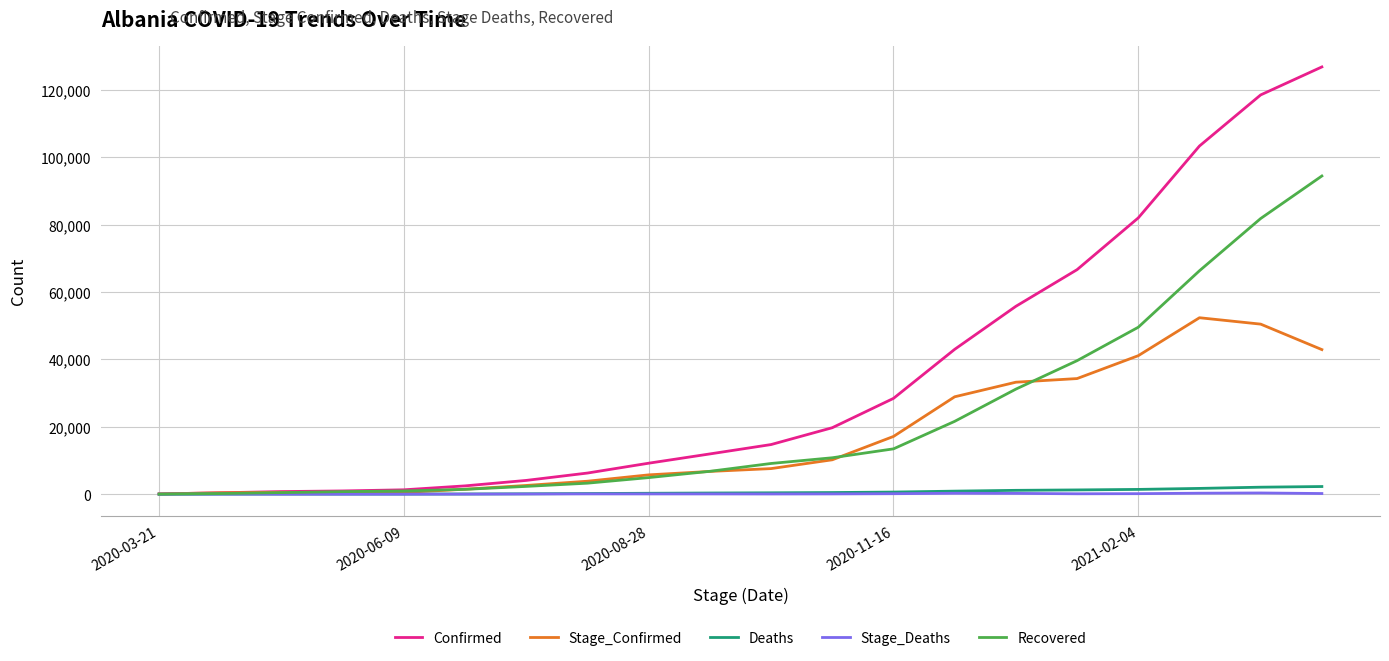

Which series has the largest total across all categories?

Confirmed